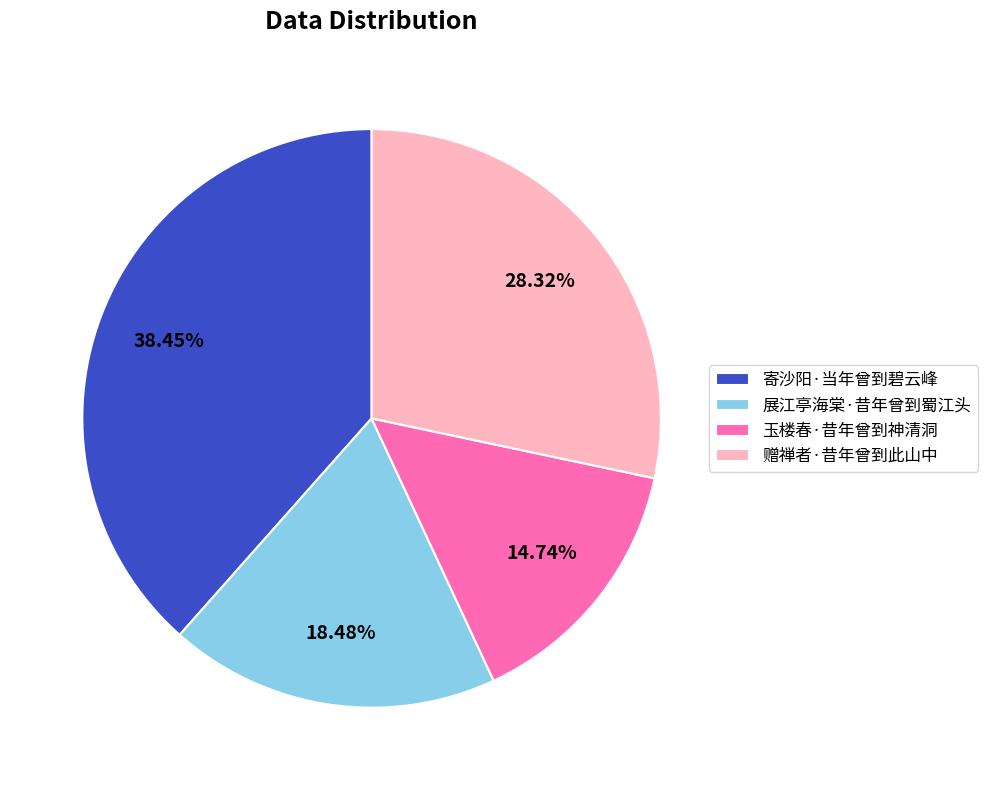

How many slices are in this pie chart?

4